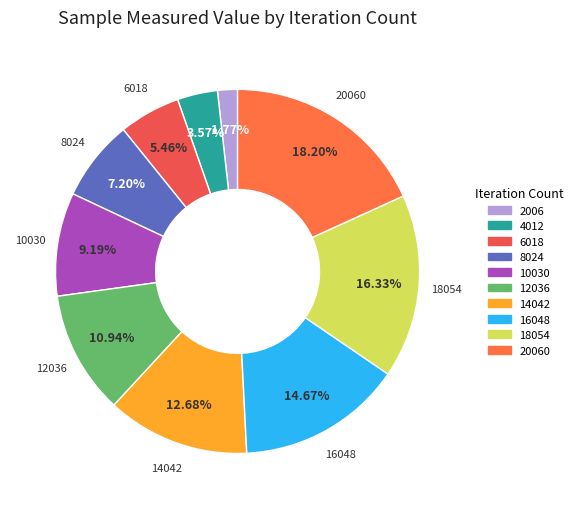

To the nearest percent, what is the combined percentage of 14042 and 20060?

31%